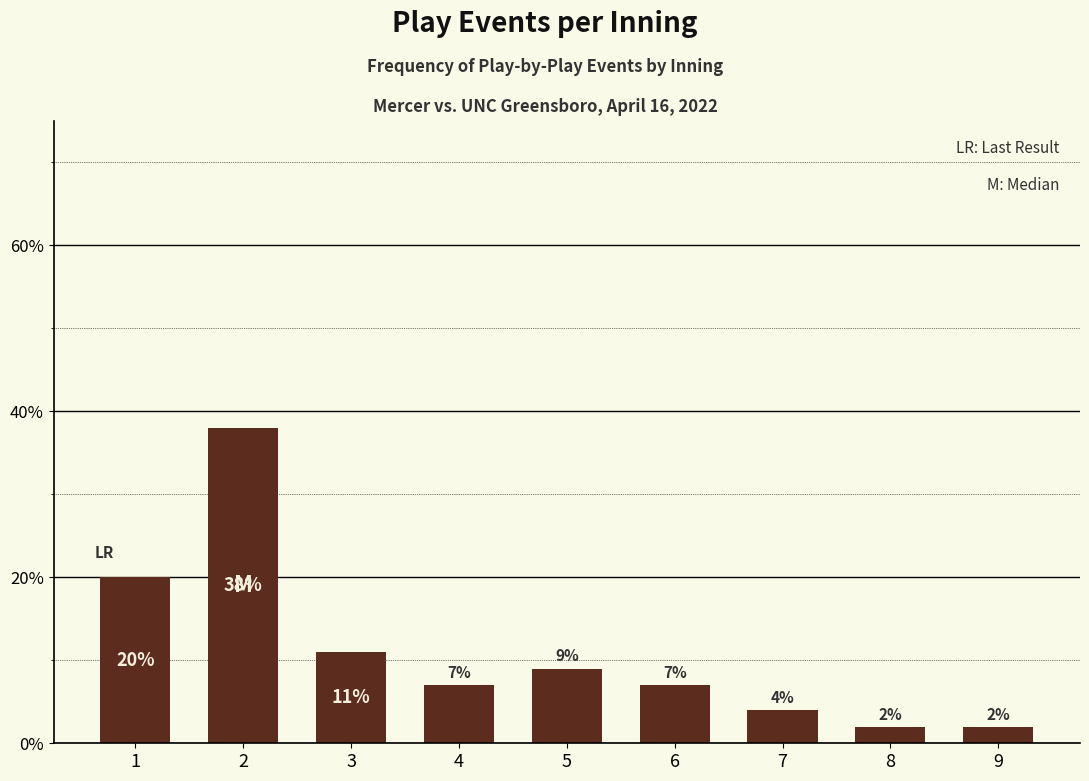

Is it true that the value at 3 is 4?

False